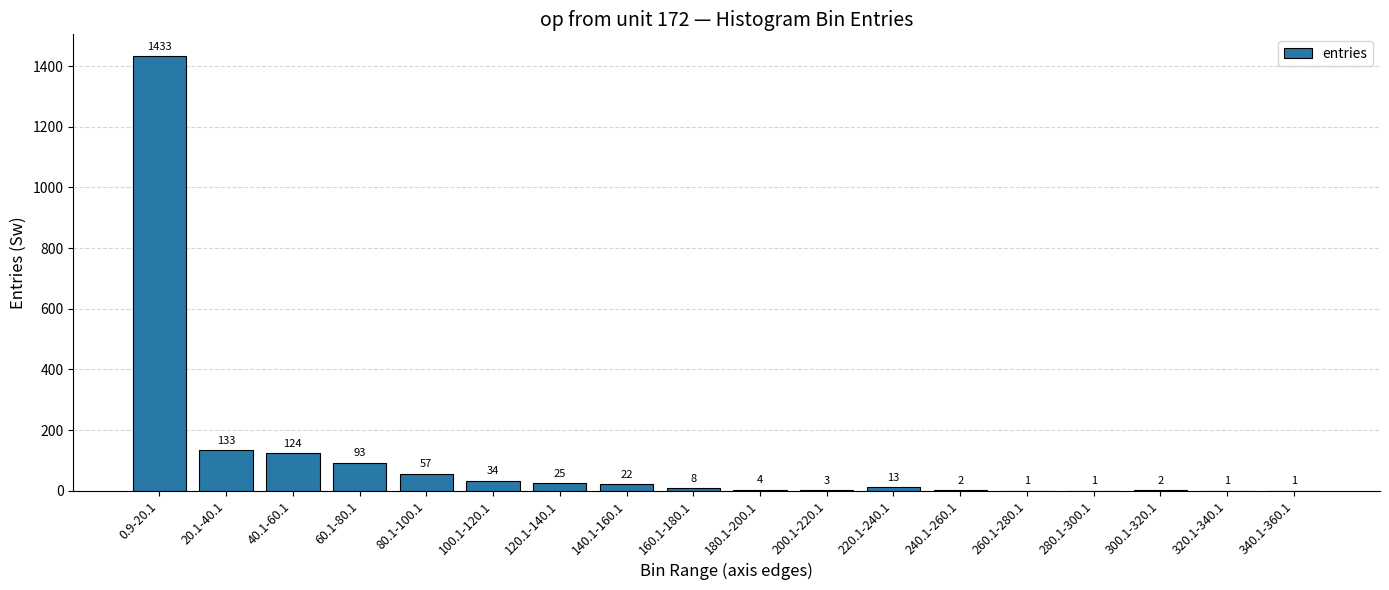

Does the chart contain stacked bars?

No